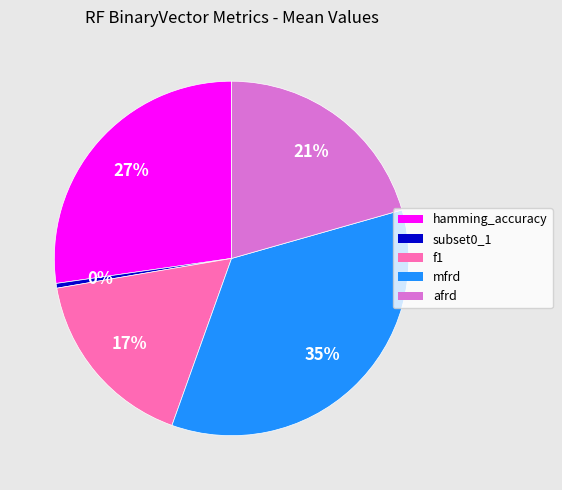

Is f1 the majority of the pie?

No